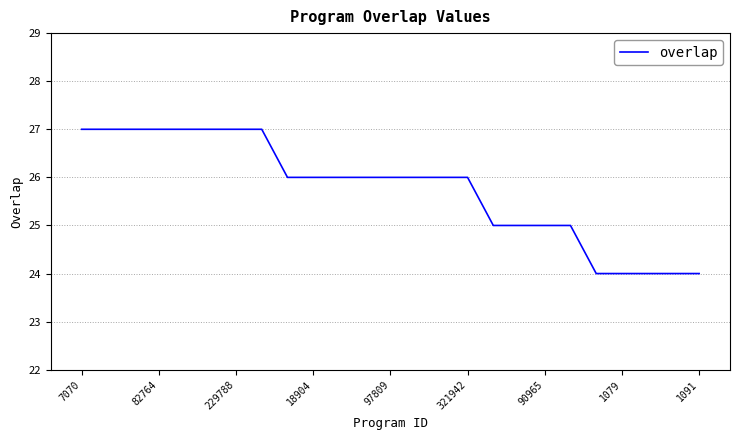

What is the maximum value shown in the chart?

27